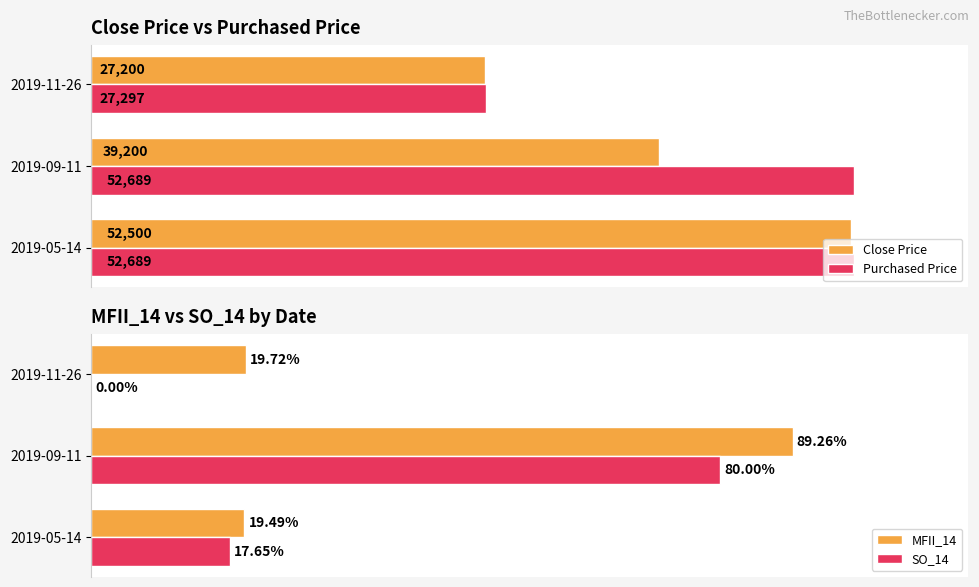

List the labels in order of Close Price value, largest first.

2019-05-14, 2019-09-11, 2019-11-26